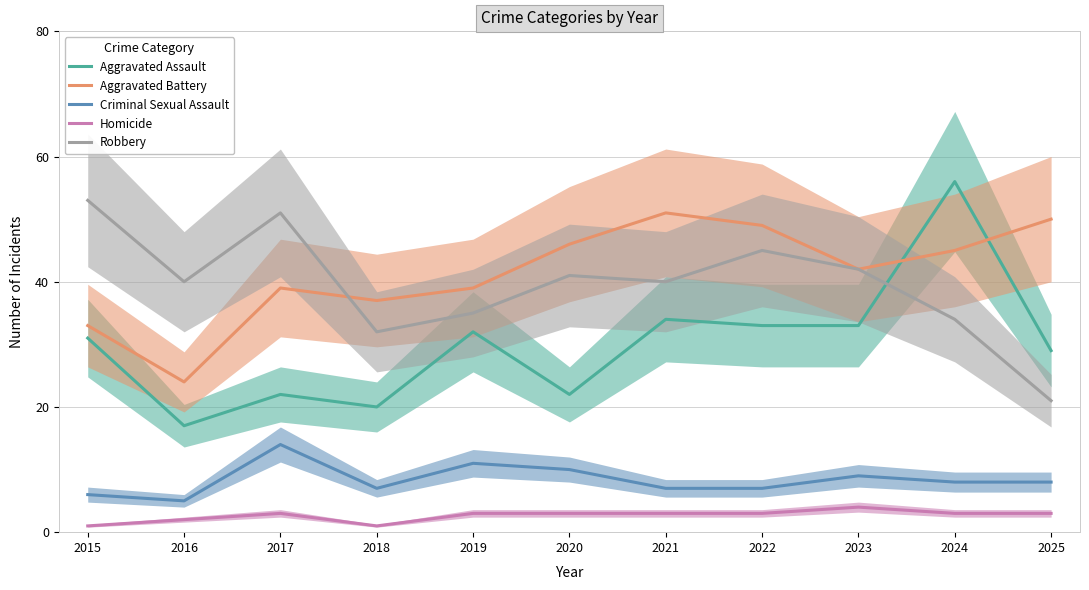

True or false: Criminal Sexual Assault and Aggravated Assault intersect in this chart.

False